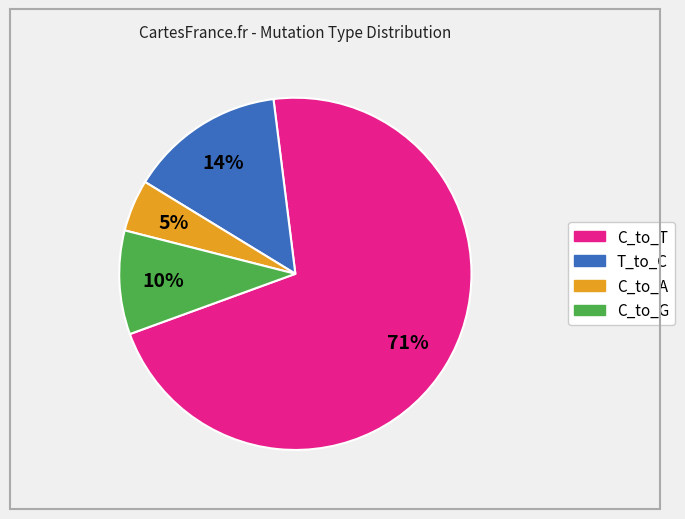

Does any single category account for the majority?

Yes